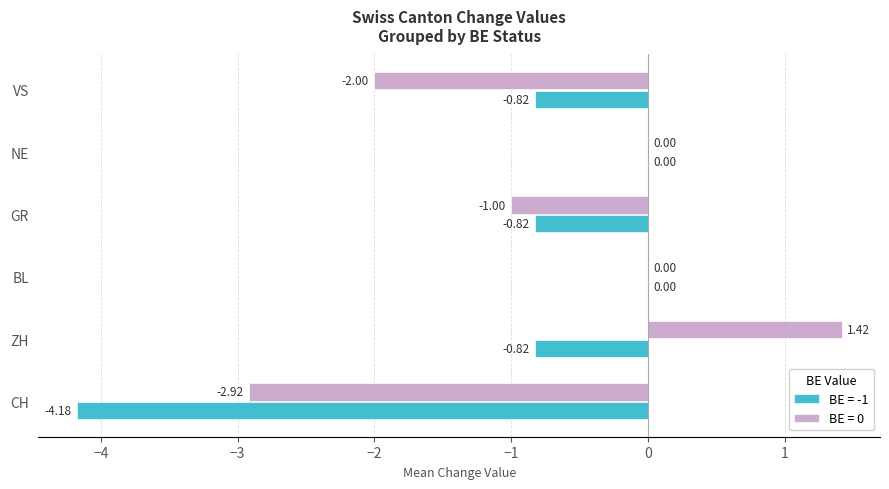

What is the sum of the BE = 0 values at GR and ZH?

0.4